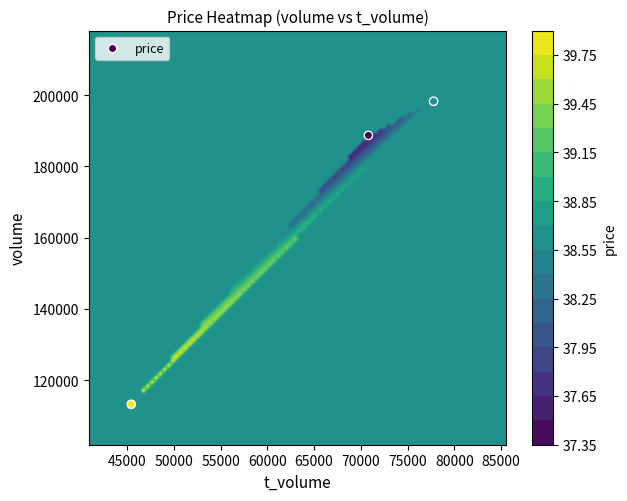

Is it true that the value at 40000 is 71452?

False